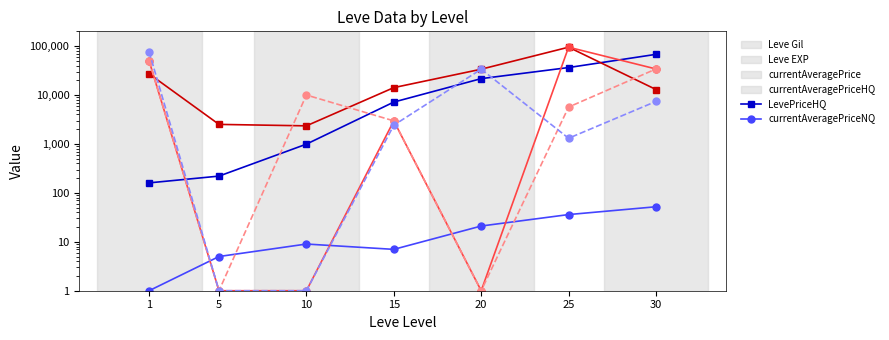

Reading right to left, transcribe all the data shown in this chart.

blue series 1: 30=67730	25=36390	20=21600	15=7170	10=990	5=220	1=160
blue series 2: 30=52	25=36	20=21	15=7	10=9	5=5	1=1
red series 1: 30=12944	25=94837	20=33665	15=14149	10=2342	5=2507	1=27128
red series 2: 30=34036	25=94837	20=1	15=2958	10=1	5=1	1=50000
red series 3: 30=34036	25=5666	20=1	15=2958	10=9999	5=1	1=50000
blue series 3: 30=7393	25=1306	20=33665	15=2414	10=1	5=1	1=76631